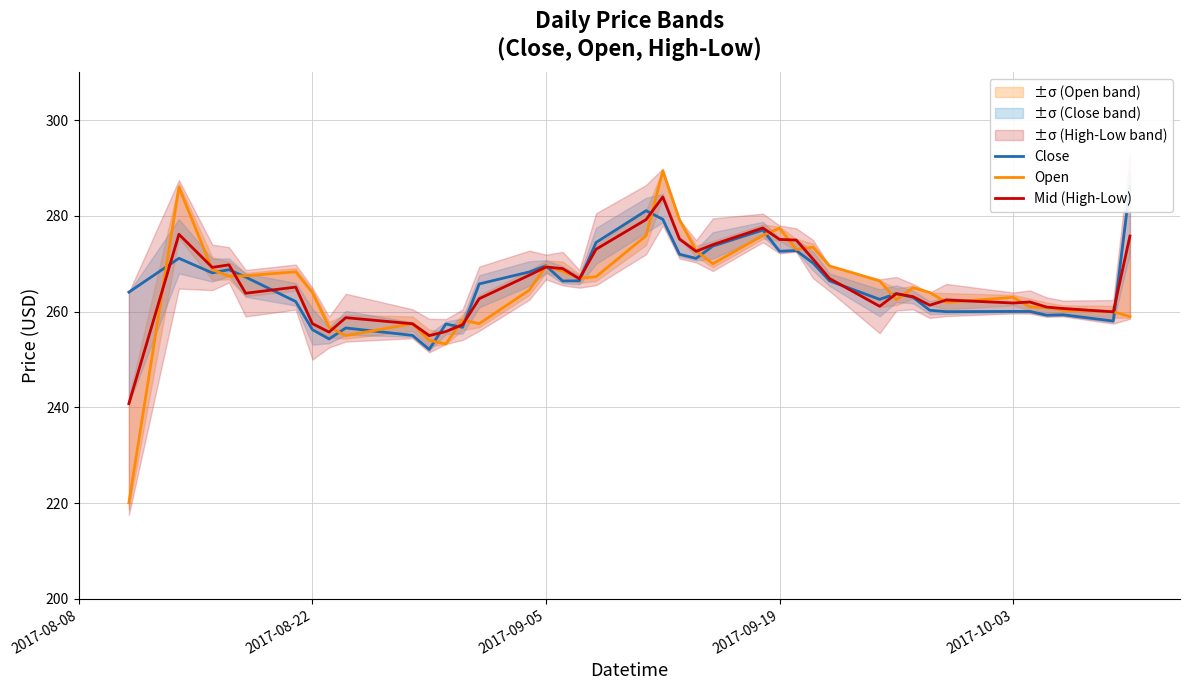

Which series has the largest total across all categories?

Mid (High-Low)